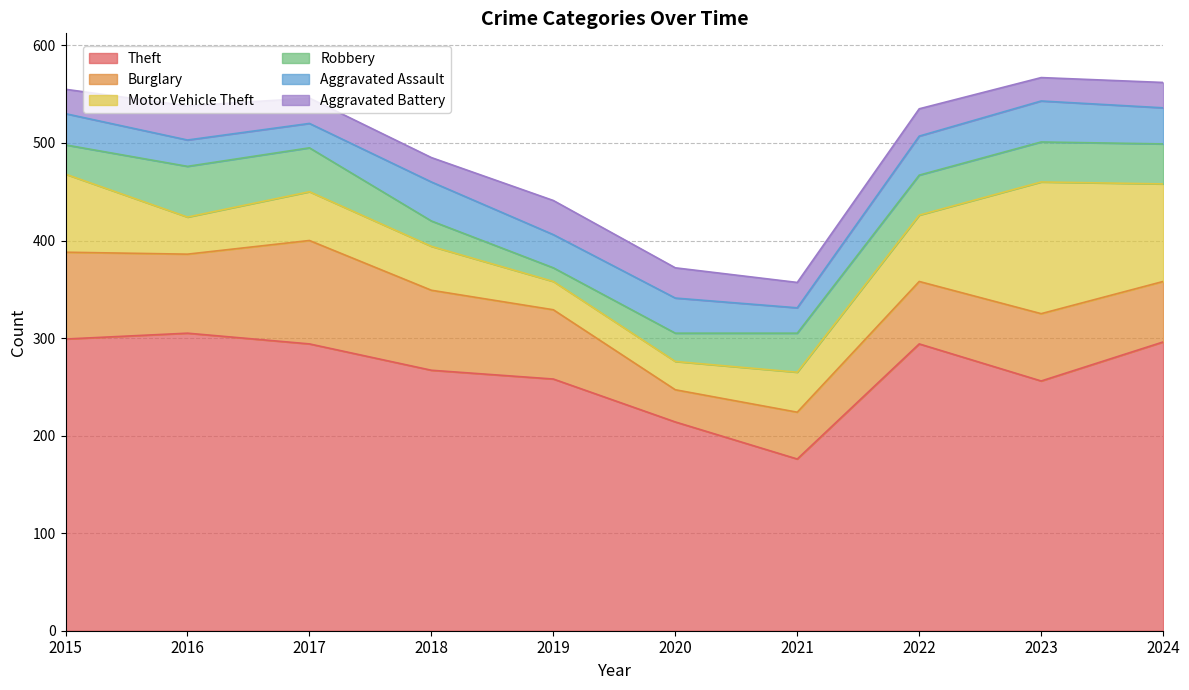

Reading left to right, extract all data points from this chart.

Theft: 2015=299	2016=305	2017=294	2018=267	2019=258	2020=214	2021=176	2022=294	2023=256	2024=296
Burglary: 2015=89	2016=81	2017=106	2018=82	2019=71	2020=33	2021=48	2022=64	2023=69	2024=62
Motor Vehicle Theft: 2015=80	2016=38	2017=50	2018=45	2019=29	2020=29	2021=41	2022=68	2023=135	2024=100
Robbery: 2015=30	2016=52	2017=45	2018=26	2019=14	2020=29	2021=40	2022=41	2023=41	2024=41
Aggravated Assault: 2015=32	2016=27	2017=25	2018=40	2019=34	2020=36	2021=26	2022=40	2023=42	2024=37
Aggravated Battery: 2015=25	2016=35	2017=26	2018=25	2019=35	2020=31	2021=26	2022=28	2023=24	2024=26